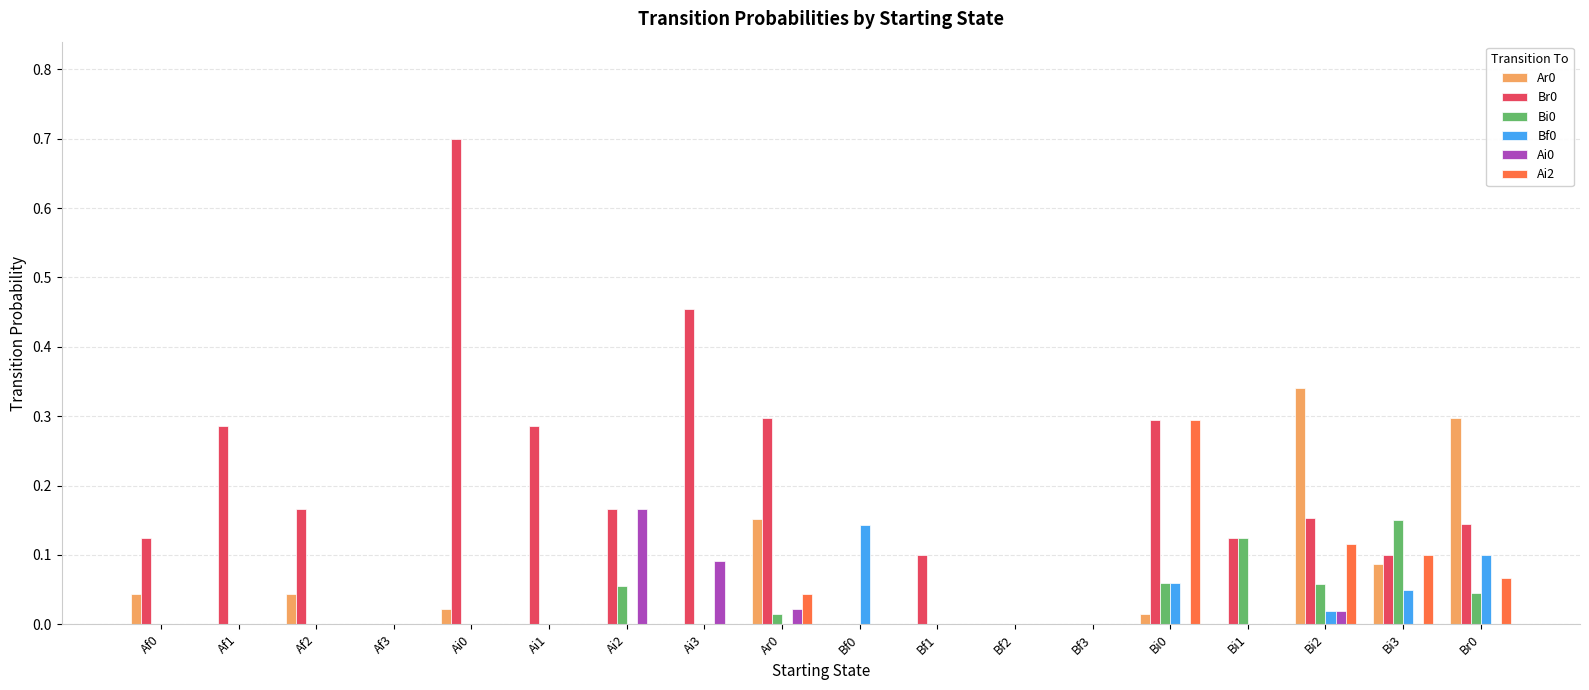

Is the value of Bf0 at Bf1 greater than the value of Br0 at Ai0?

No